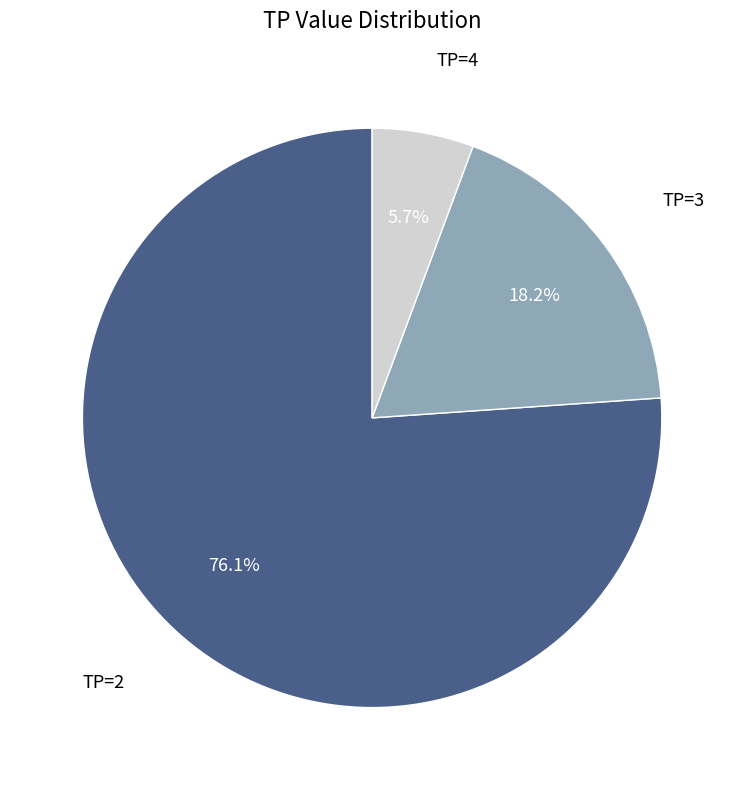

What is the largest slice in the pie chart?

TP=2